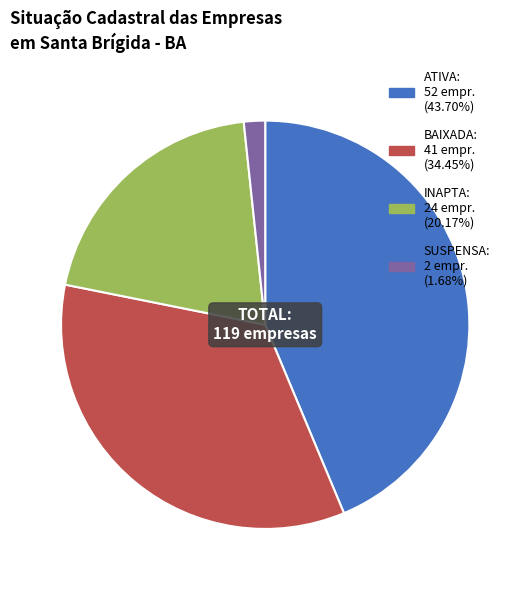

Which slice is the smallest?

SUSPENSA